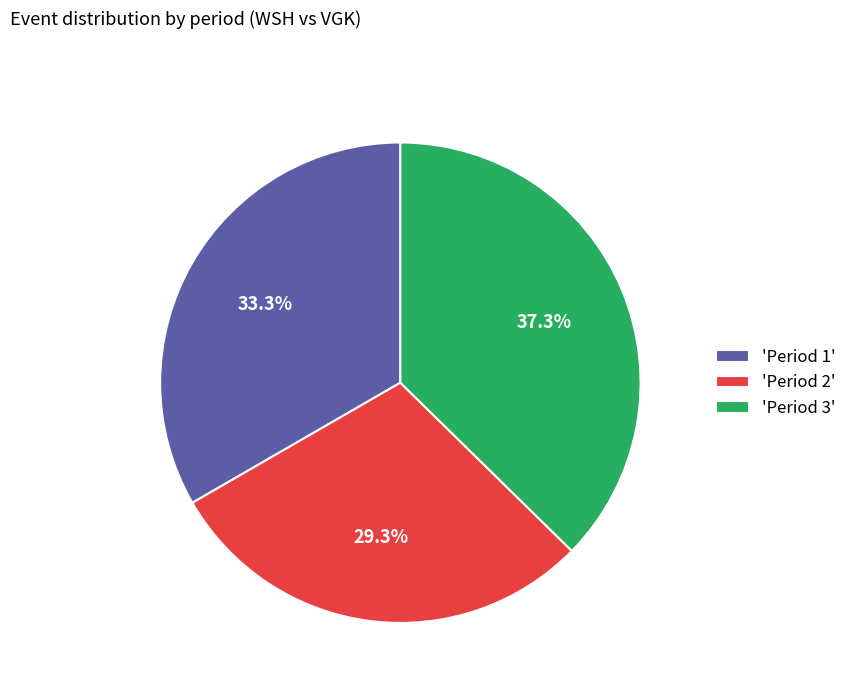

Approximately how many times larger is the value at 'Period 1' compared to 'Period 2'?

1.1